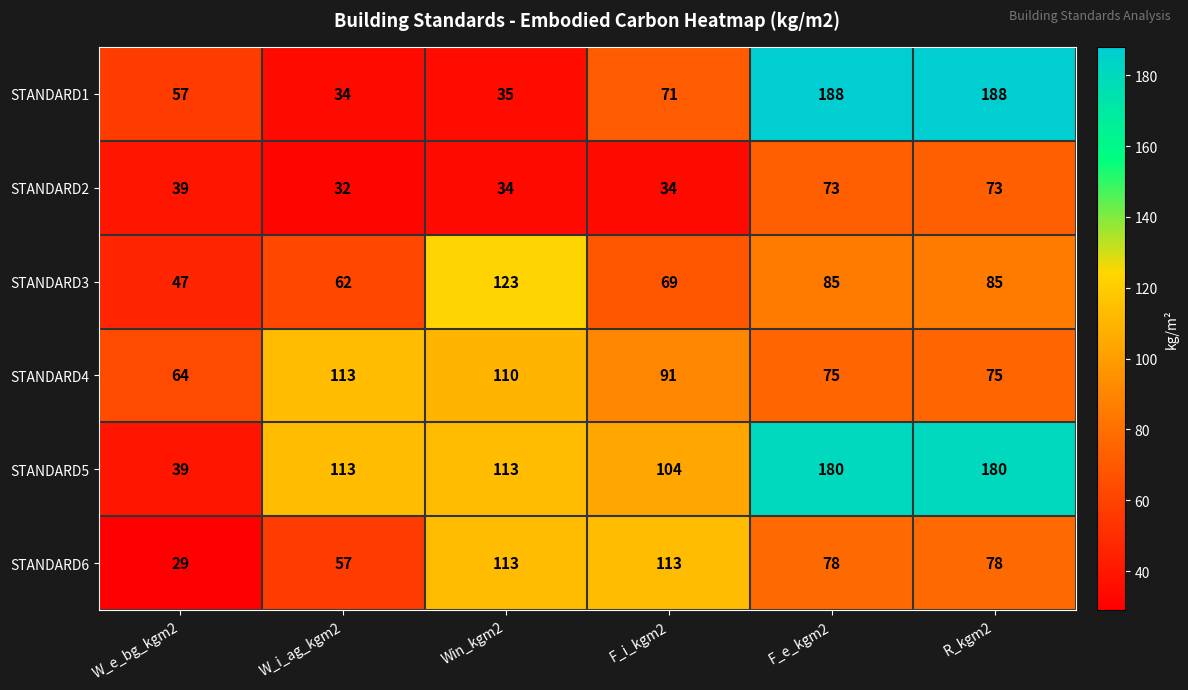

What is the minimum value shown in the chart?

29